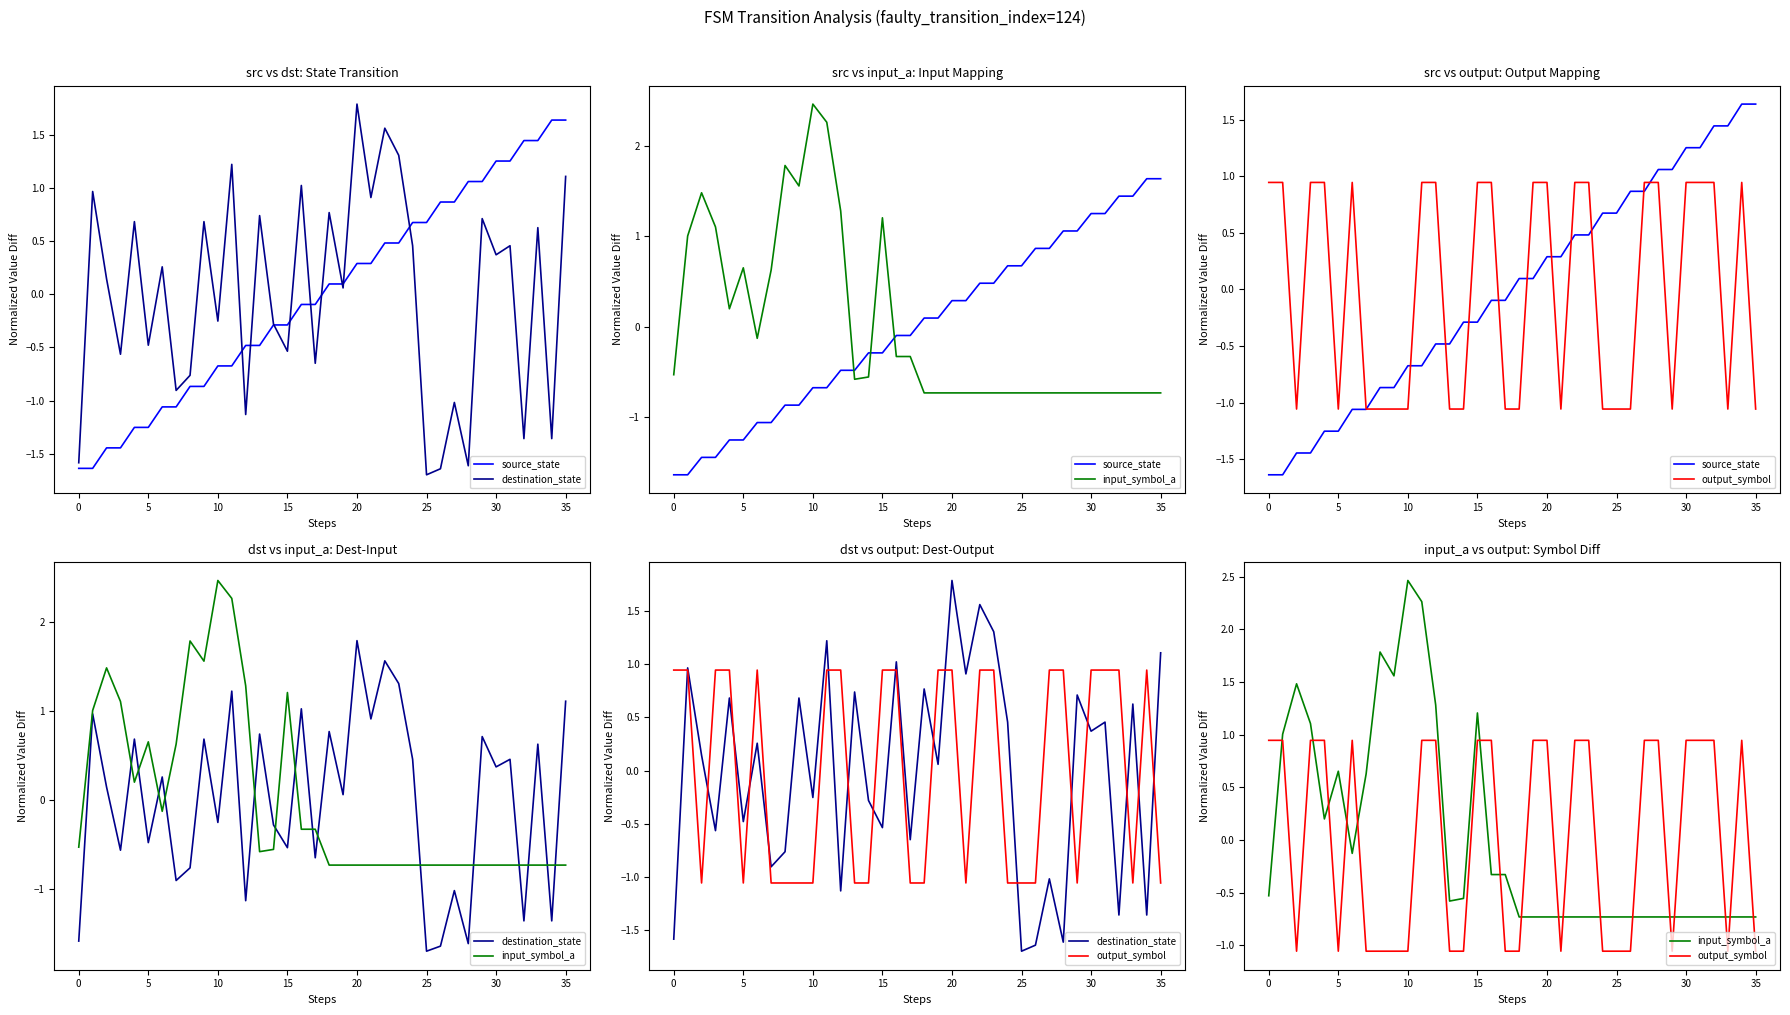

What is the total value across all series at 32?

0.3